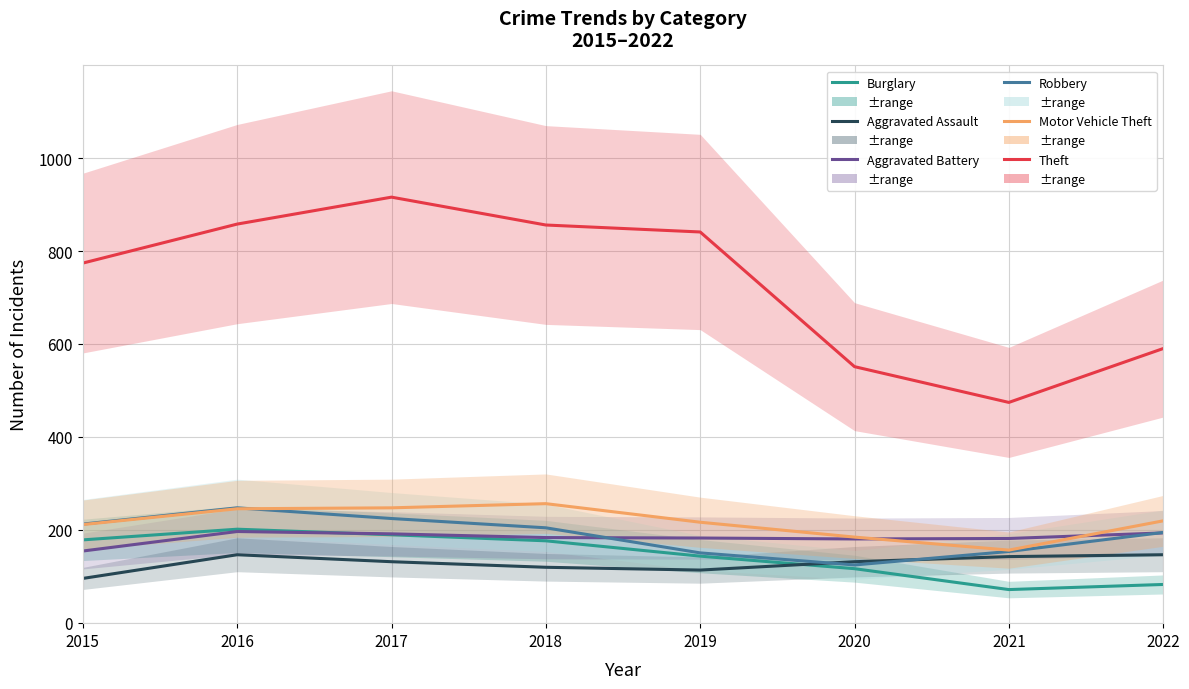

Is it true that Motor Vehicle Theft equals 156 at 2021?

True